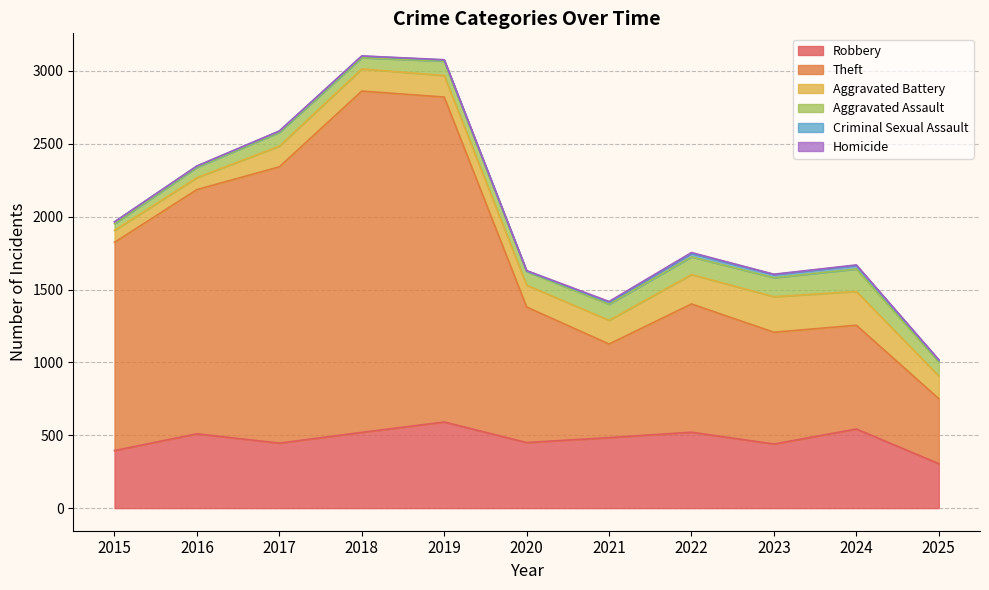

What is the greatest value displayed?

2342